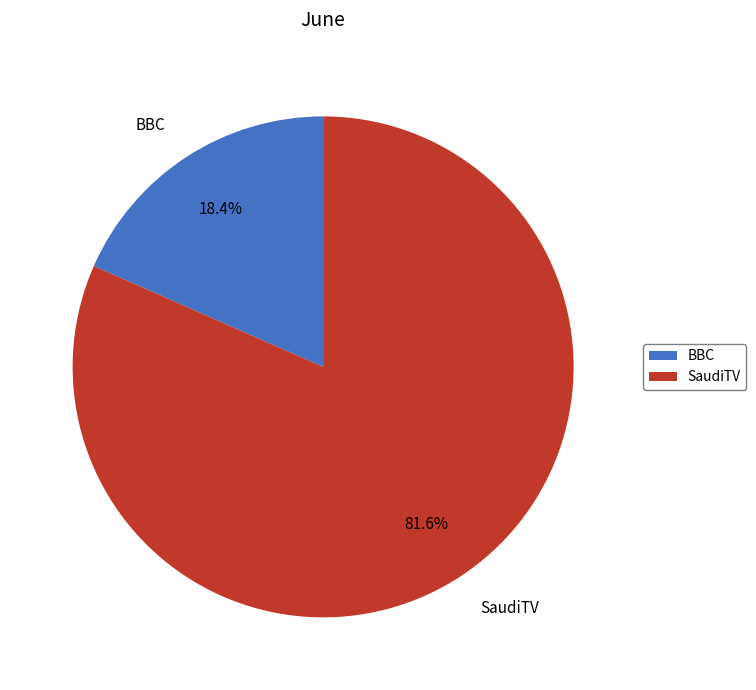

What percentage is the BBC slice, to the nearest percent?

18%